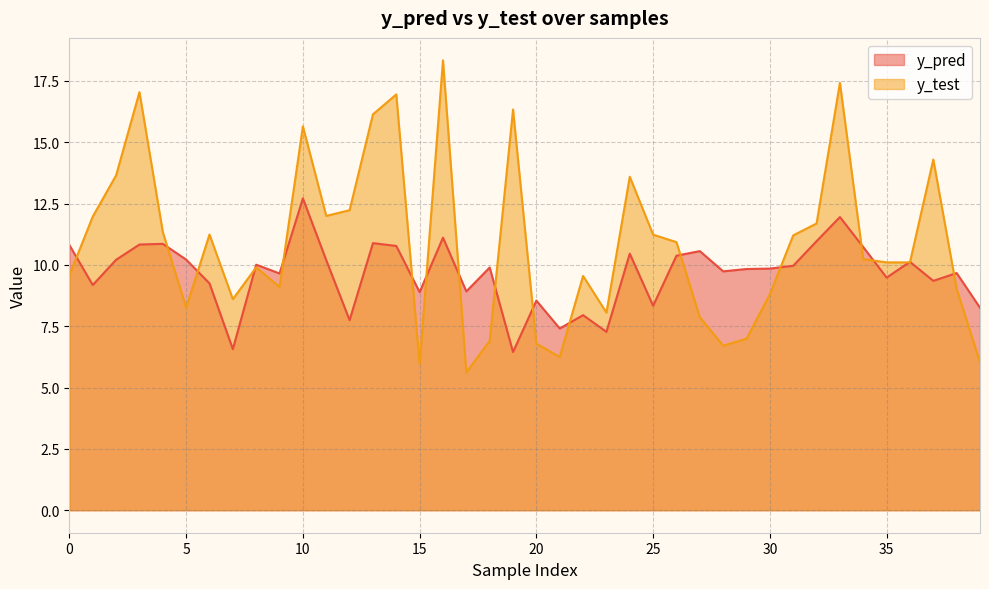

How many interior local valleys does the y_test series have?

10